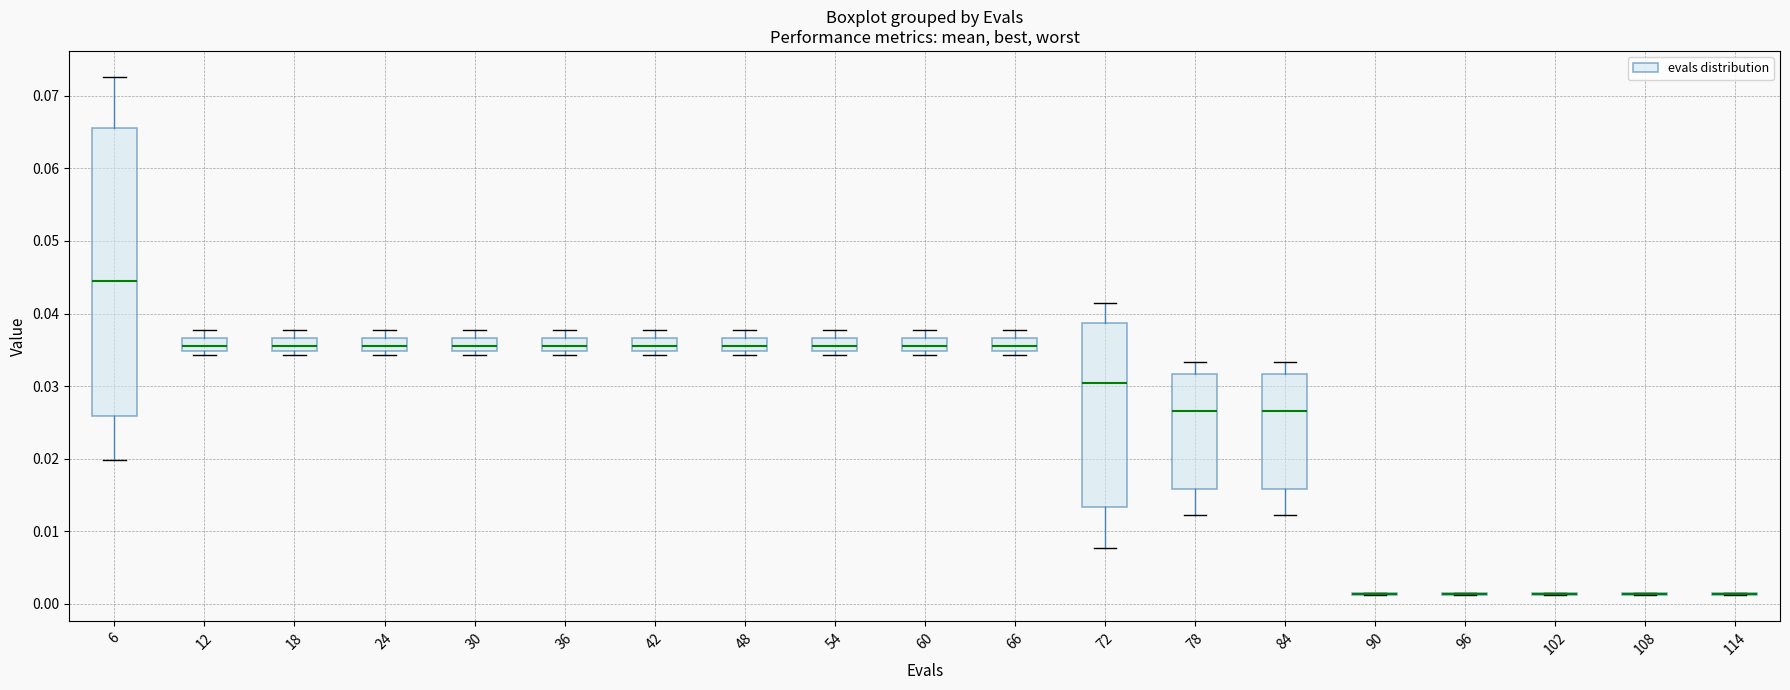

Reading left to right, transcribe this box plot: for each box, give where its median line is, the range the box spans, and where its two whiskers end, as read against the y-axis. The values are not printed on the chart, so give them approximately, as read against the axis.

6: median 0.044, box 0.026 to 0.066, whiskers 0.020 to 0.073
12: median 0.036, box 0.035 to 0.037, whiskers 0.034 to 0.038
18: median 0.036, box 0.035 to 0.037, whiskers 0.034 to 0.038
24: median 0.036, box 0.035 to 0.037, whiskers 0.034 to 0.038
30: median 0.036, box 0.035 to 0.037, whiskers 0.034 to 0.038
36: median 0.036, box 0.035 to 0.037, whiskers 0.034 to 0.038
42: median 0.036, box 0.035 to 0.037, whiskers 0.034 to 0.038
48: median 0.036, box 0.035 to 0.037, whiskers 0.034 to 0.038
54: median 0.036, box 0.035 to 0.037, whiskers 0.034 to 0.038
60: median 0.036, box 0.035 to 0.037, whiskers 0.034 to 0.038
66: median 0.036, box 0.035 to 0.037, whiskers 0.034 to 0.038
72: median 0.030, box 0.013 to 0.039, whiskers 0.008 to 0.041
78: median 0.027, box 0.016 to 0.032, whiskers 0.012 to 0.033
84: median 0.027, box 0.016 to 0.032, whiskers 0.012 to 0.033
90: box collapsed to a line at 0.001, whiskers 0.001 to 0.002
96: box collapsed to a line at 0.001, whiskers 0.001 to 0.002
102: box collapsed to a line at 0.001, whiskers 0.001 to 0.002
108: box collapsed to a line at 0.001, whiskers 0.001 to 0.002
114: box collapsed to a line at 0.001, whiskers 0.001 to 0.002